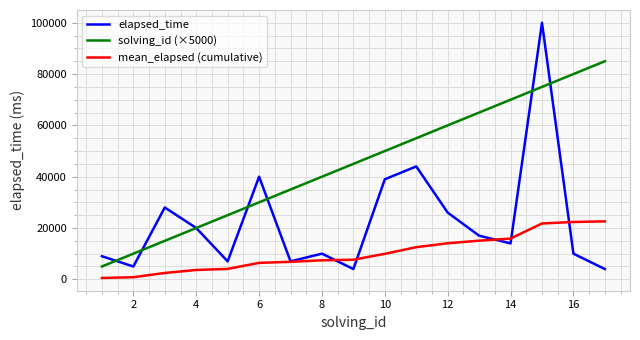

List the series in order of their overall mean, highest first.

solving_id (×5000), elapsed_time, mean_elapsed (cumulative)